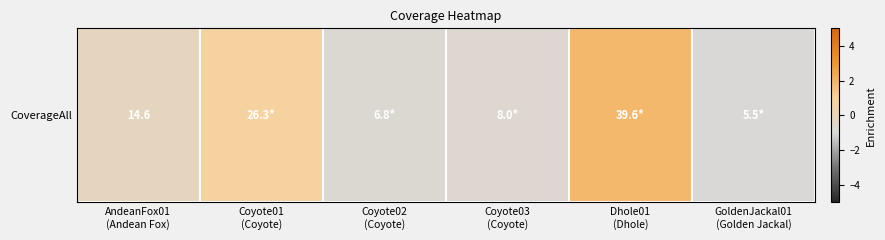

Rank the categories by value from lowest to highest.

GoldenJackal01
(Golden Jackal), Coyote02
(Coyote), Coyote03
(Coyote), AndeanFox01
(Andean Fox), Coyote01
(Coyote), Dhole01
(Dhole)